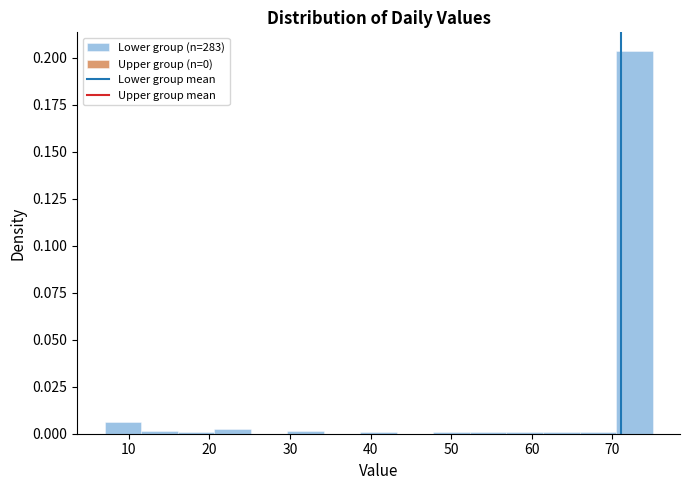

Which range on the x-axis has the tallest bar?

70 to 75